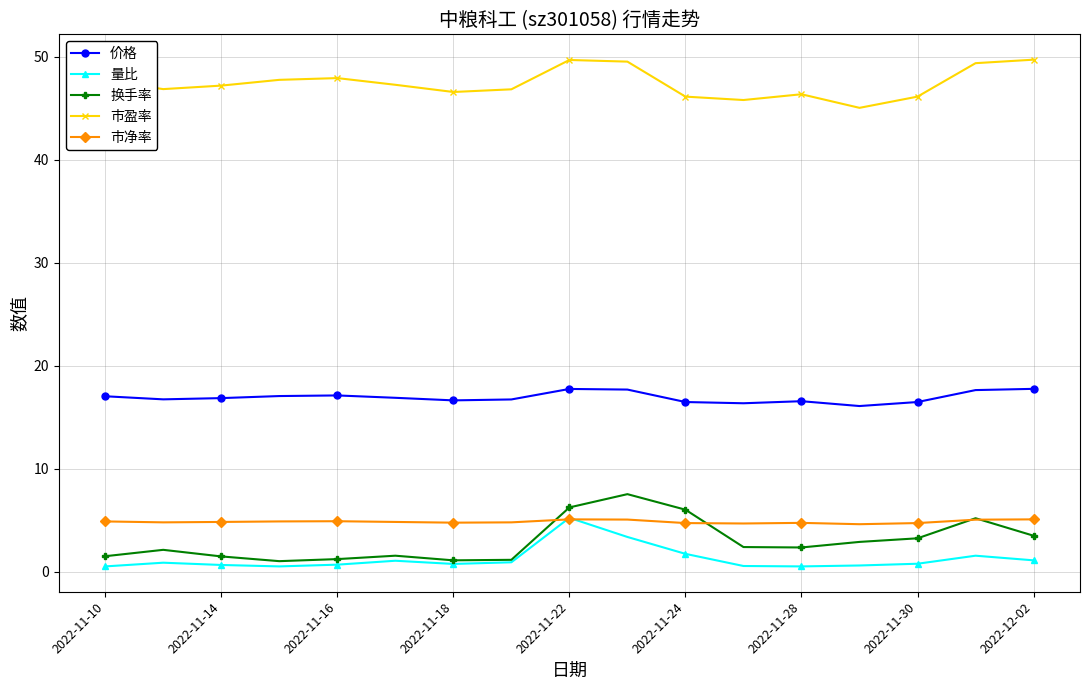

What are all the series names shown in the legend?

价格, 量比, 换手率, 市盈率, 市净率